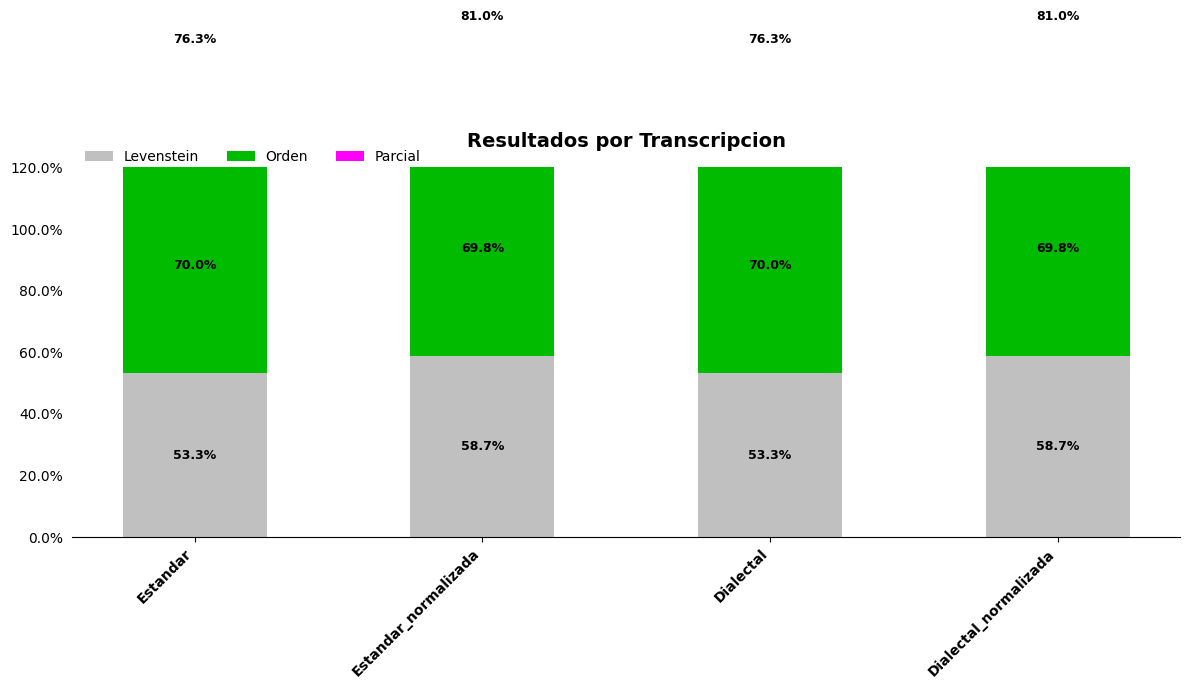

What is the total value across all series at Dialectal?

199.6